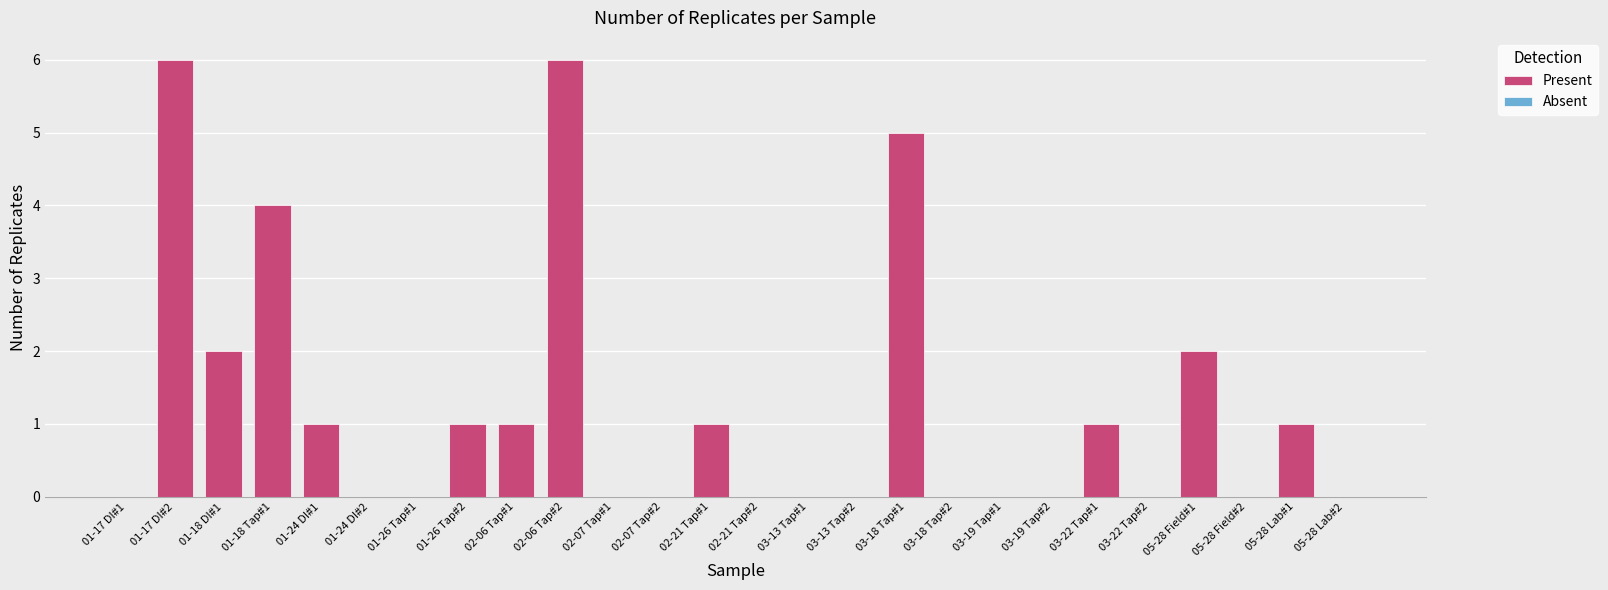

What is the difference between the maximum and second lowest values?

5